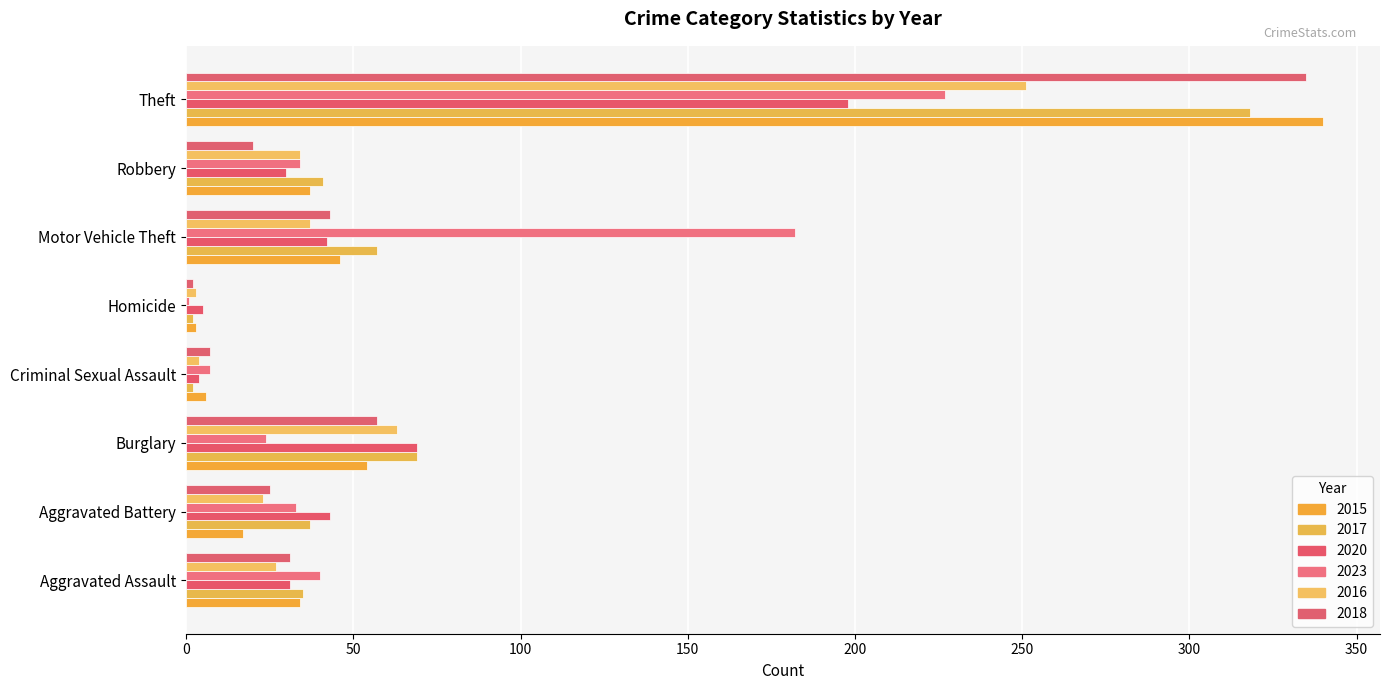

Between Aggravated Assault and Homicide, which series saw the biggest shift?

2023